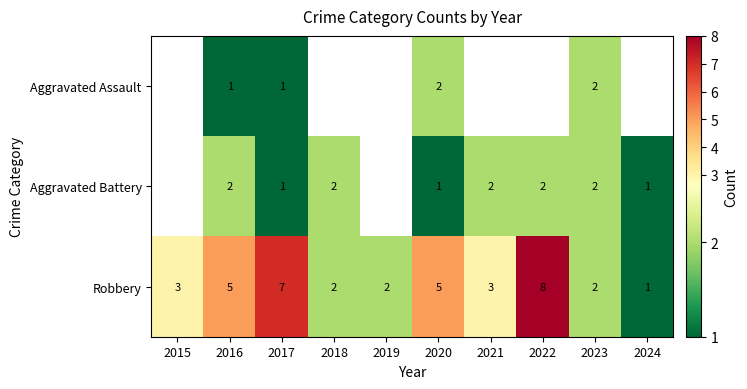

What is the difference between the highest and lowest values at 2016?

4